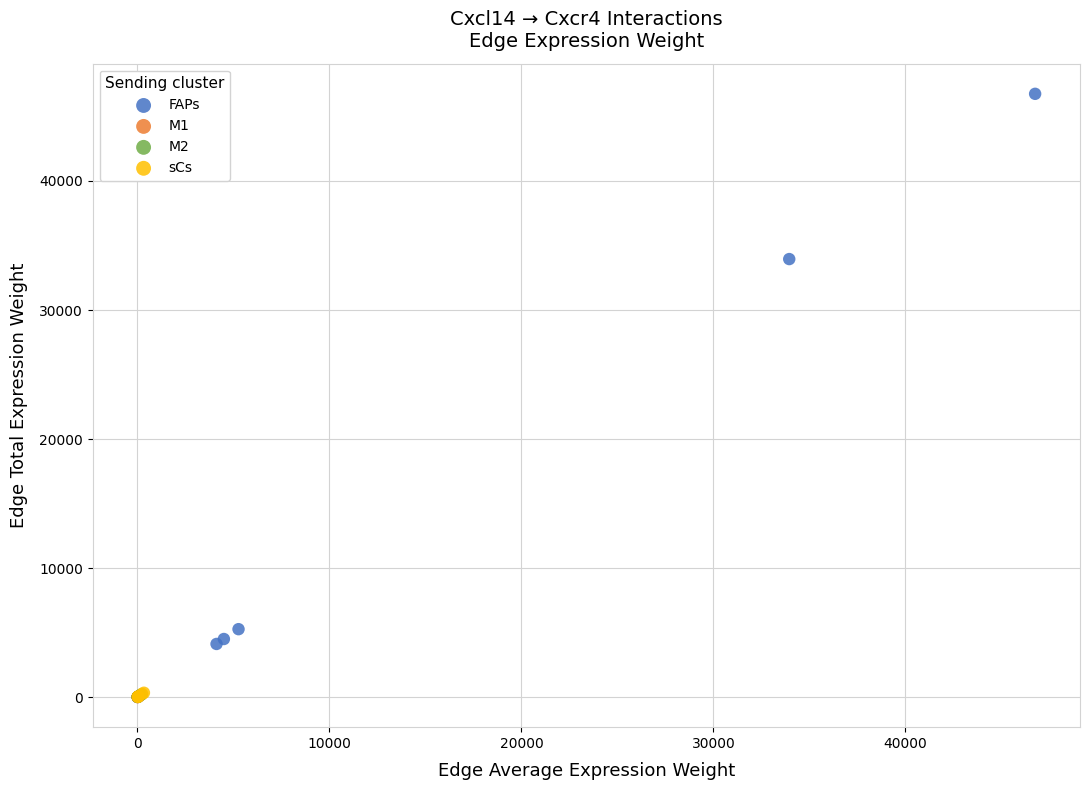

Which series reaches the maximum Y coordinate?

FAPs